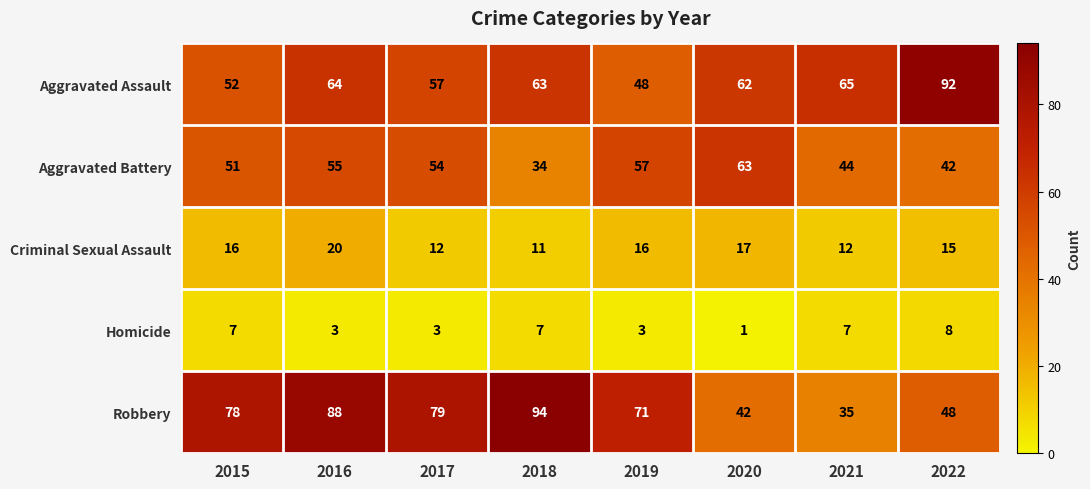

What is the difference between the maximum and minimum values in the Aggravated Battery series?

29